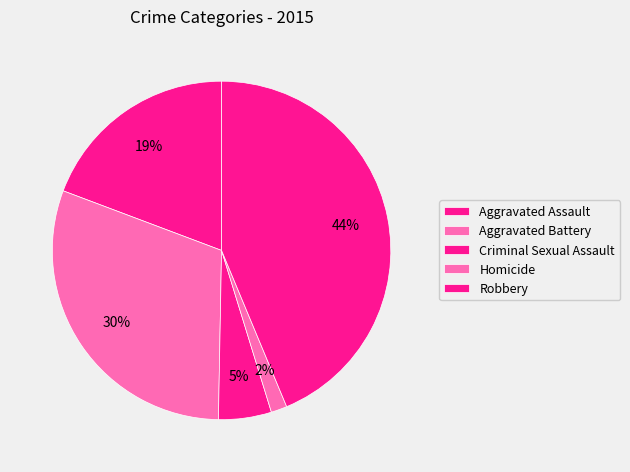

Is it true that Aggravated Battery is 41% of the pie?

False